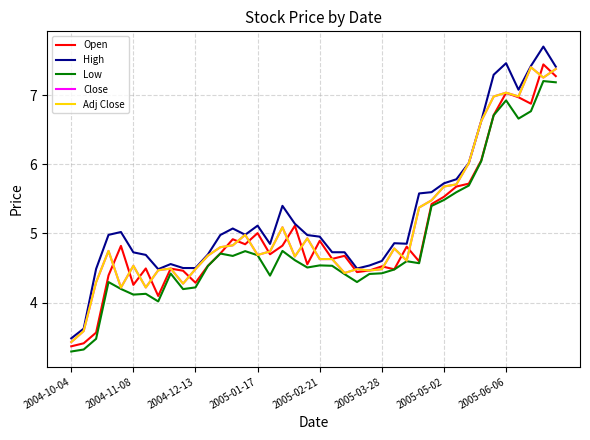

How many times do Close and Open cross each other?

20